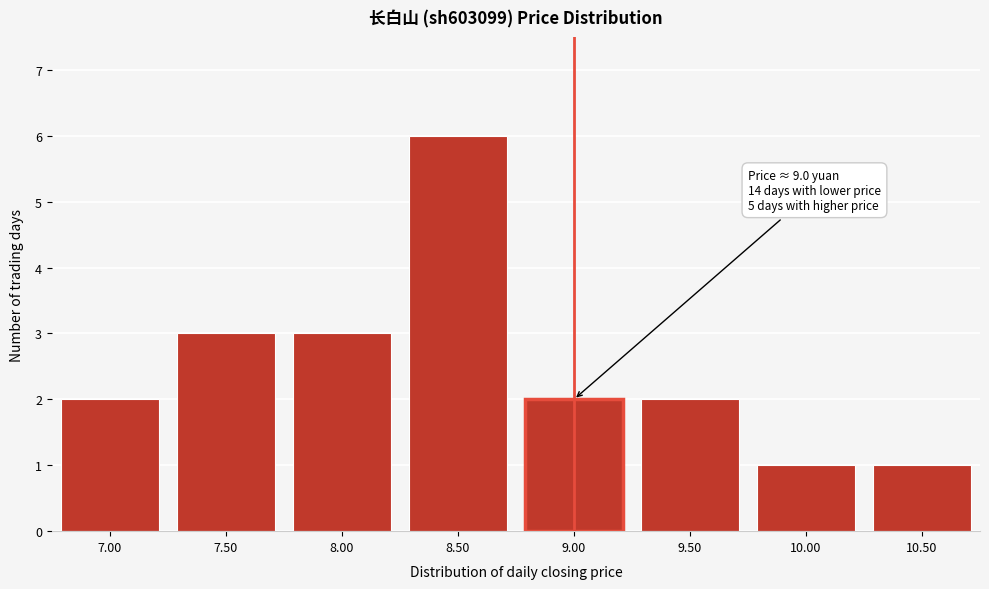

Reading left to right, extract all data points from this chart.

7.00=2	7.50=3	8.00=3	8.50=6	9.00=2	9.50=2	10.00=1	10.50=1